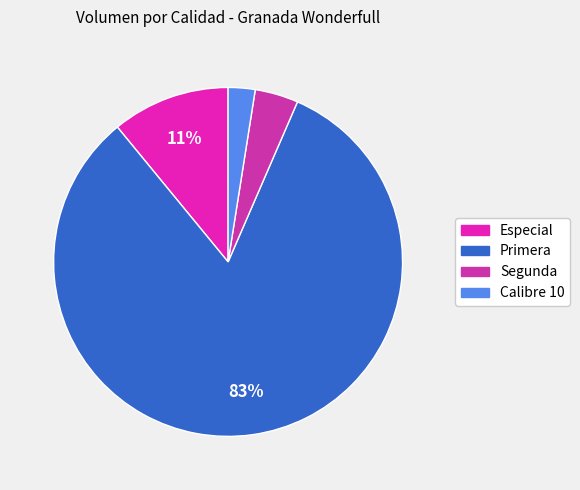

Count the number of slices in the pie.

4